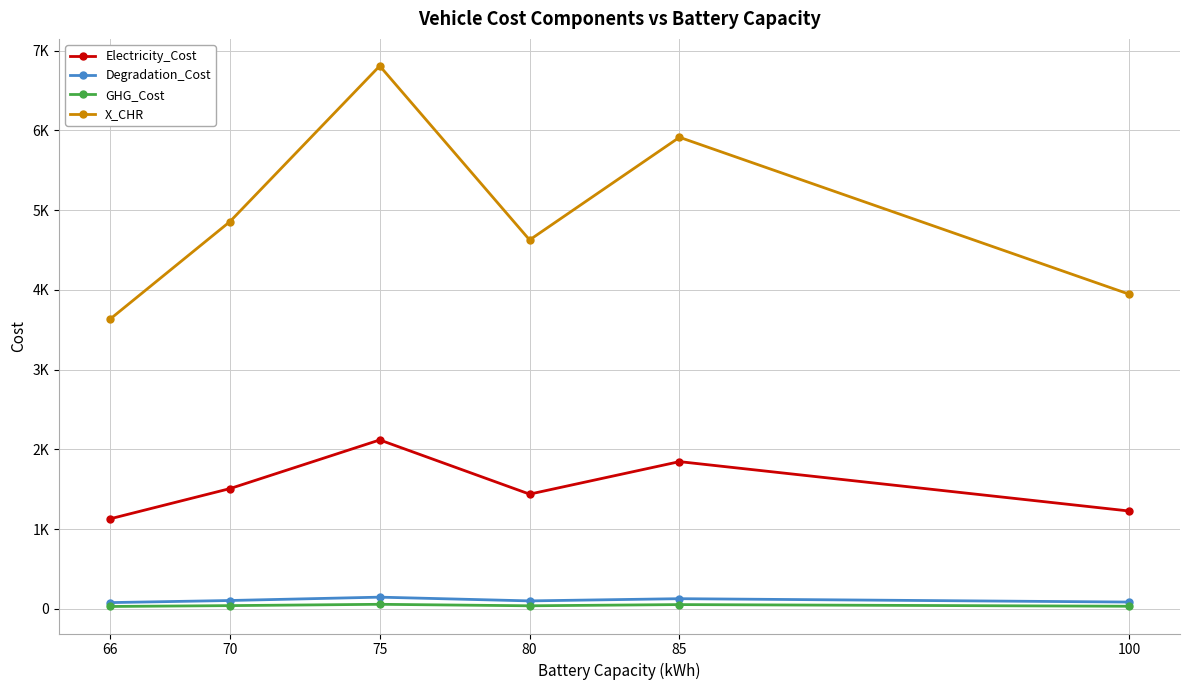

True or false: Degradation_Cost has a value of 81.8 at 75.

False